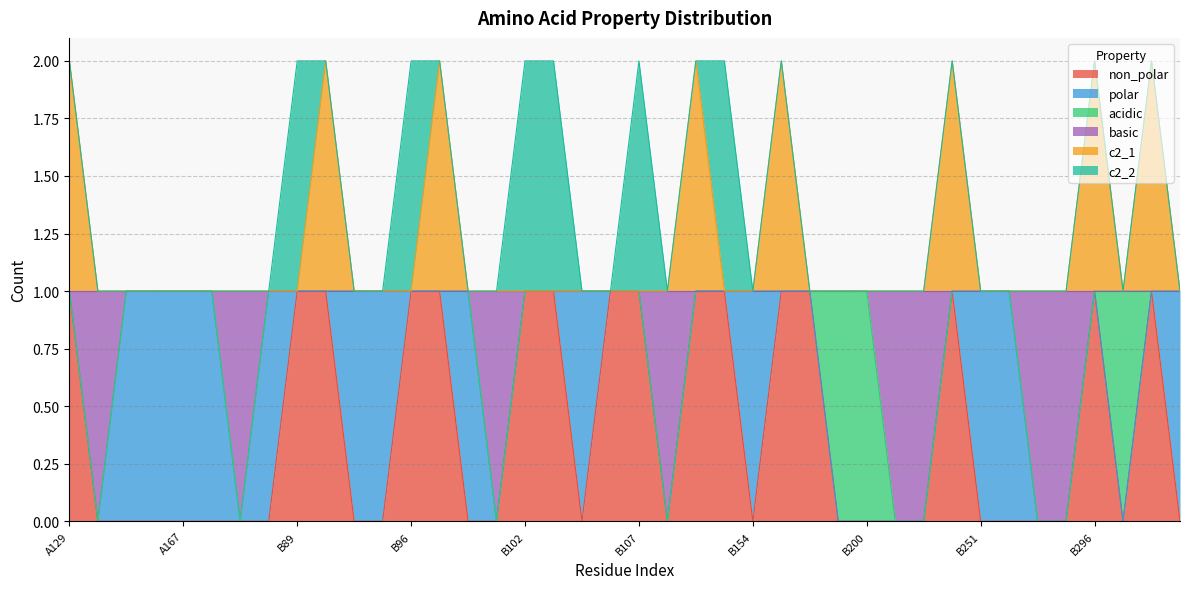

What are all the series names shown in the legend?

non_polar, polar, acidic, basic, c2_1, c2_2